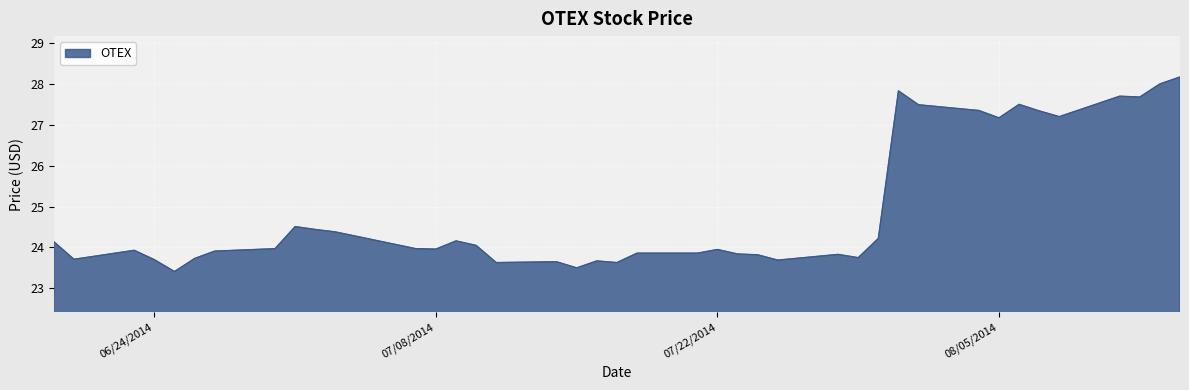

Does the chart display data point markers on the line(s)?

No